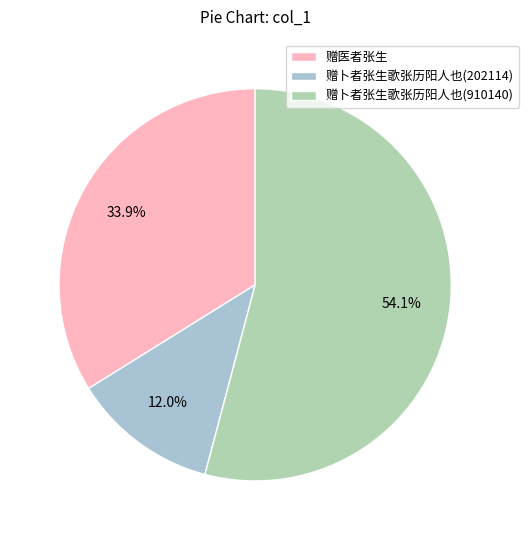

To the nearest percent, what is the difference between the largest and smallest slice percentages?

42%